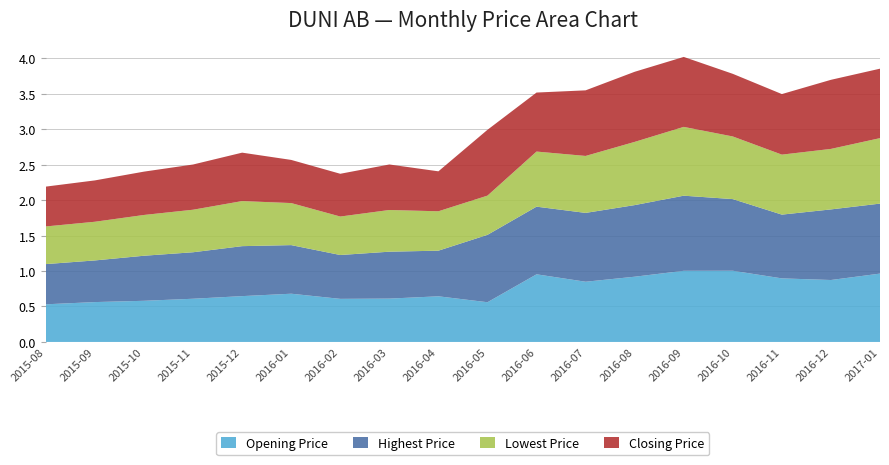

Reading right to left, extract all data points from this chart.

Opening Price: 2017-01=1.0	2016-12=0.9	2016-11=0.9	2016-10=1.0	2016-09=1.0	2016-08=0.9	2016-07=0.8	2016-06=1.0	2016-05=0.6	2016-04=0.6	2016-03=0.6	2016-02=0.6	2016-01=0.7	2015-12=0.6	2015-11=0.6	2015-10=0.6	2015-09=0.6	2015-08=0.5
Highest Price: 2017-01=1.0	2016-12=1.0	2016-11=0.9	2016-10=1.0	2016-09=1.1	2016-08=1.0	2016-07=1.0	2016-06=1.0	2016-05=0.9	2016-04=0.6	2016-03=0.7	2016-02=0.6	2016-01=0.7	2015-12=0.7	2015-11=0.7	2015-10=0.6	2015-09=0.6	2015-08=0.6
Lowest Price: 2017-01=0.9	2016-12=0.9	2016-11=0.8	2016-10=0.9	2016-09=1.0	2016-08=0.9	2016-07=0.8	2016-06=0.8	2016-05=0.6	2016-04=0.6	2016-03=0.6	2016-02=0.5	2016-01=0.6	2015-12=0.6	2015-11=0.6	2015-10=0.6	2015-09=0.5	2015-08=0.5
Closing Price: 2017-01=1.0	2016-12=1.0	2016-11=0.9	2016-10=0.9	2016-09=1.0	2016-08=1.0	2016-07=0.9	2016-06=0.8	2016-05=0.9	2016-04=0.6	2016-03=0.6	2016-02=0.6	2016-01=0.6	2015-12=0.7	2015-11=0.6	2015-10=0.6	2015-09=0.6	2015-08=0.6